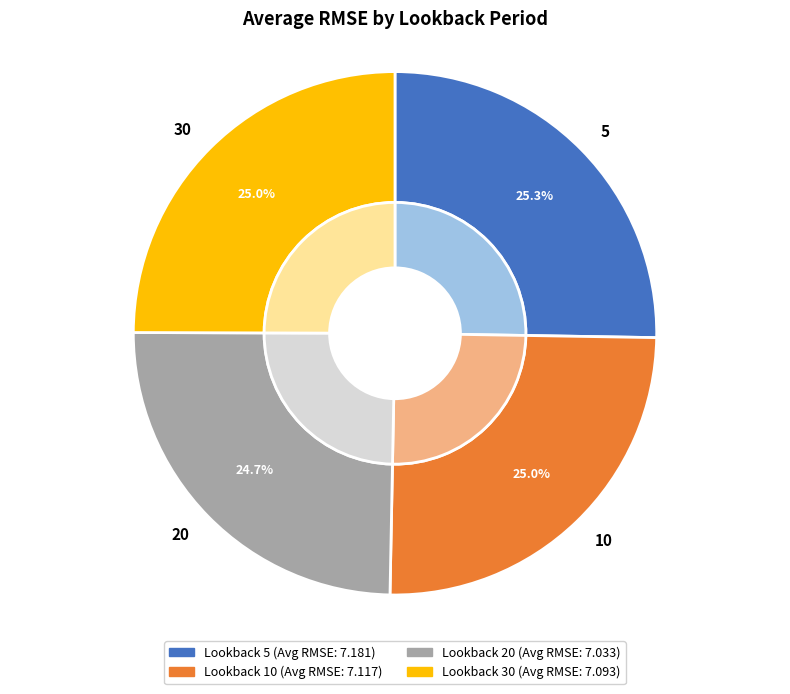

What percentage is NOT represented by 20?

75.2%